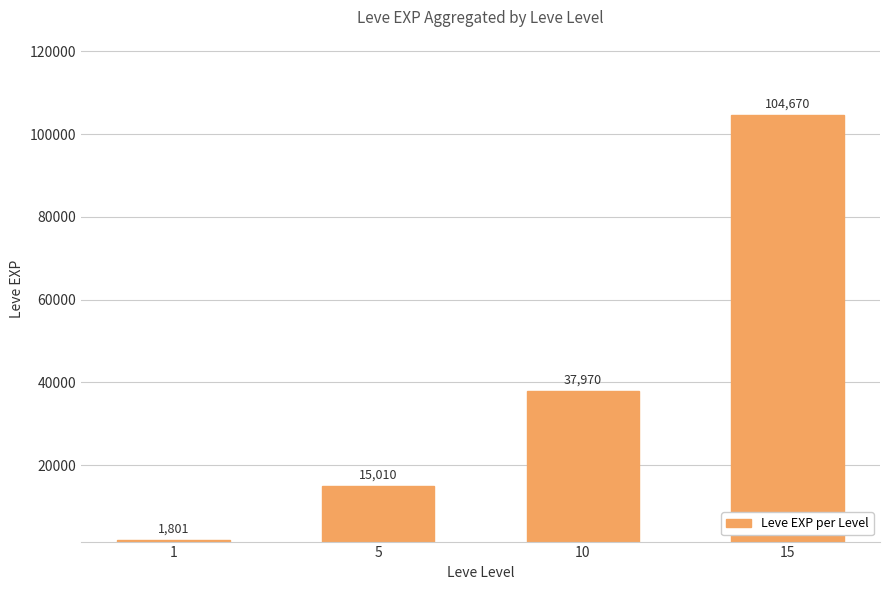

At which label is the value closest to 53235?

10